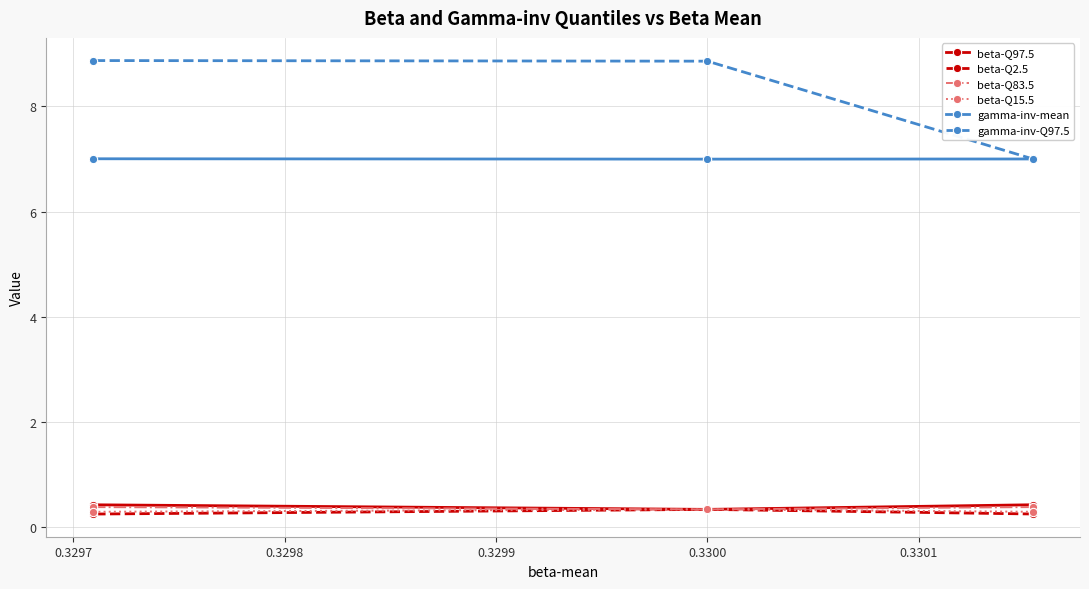

How many beta-Q97.5 values are between 0 and 1?

3